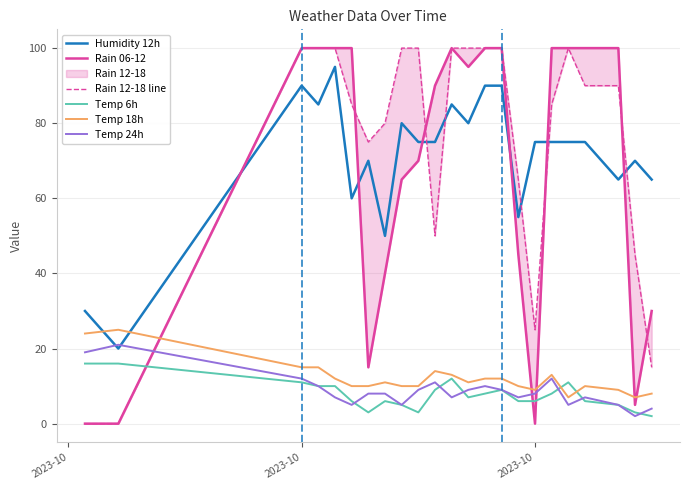

At 2023-10, list the series in order from smallest to largest.

Rain 06-12, Rain 12-18 line, Temp 6h, Temp 24h, Temp 18h, Humidity 12h